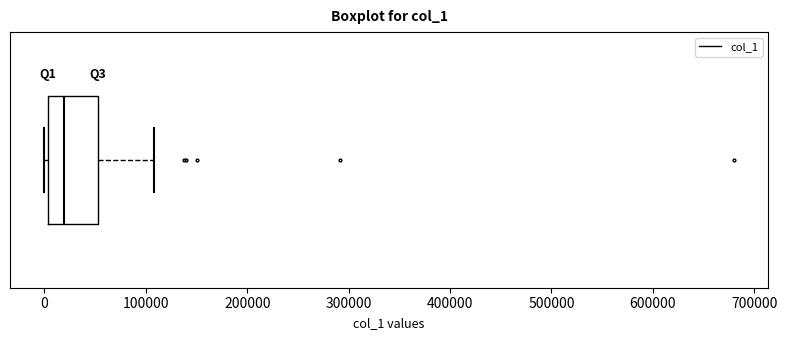

Read this box plot against the x-axis: the position of the median line, the range covered by the box, and the ends of both whiskers. The values are not printed on the chart, so give them approximately, as read against the axis.

median 20000, box 0 to 50000, whiskers 0 (just left of the box's left edge) to 110000